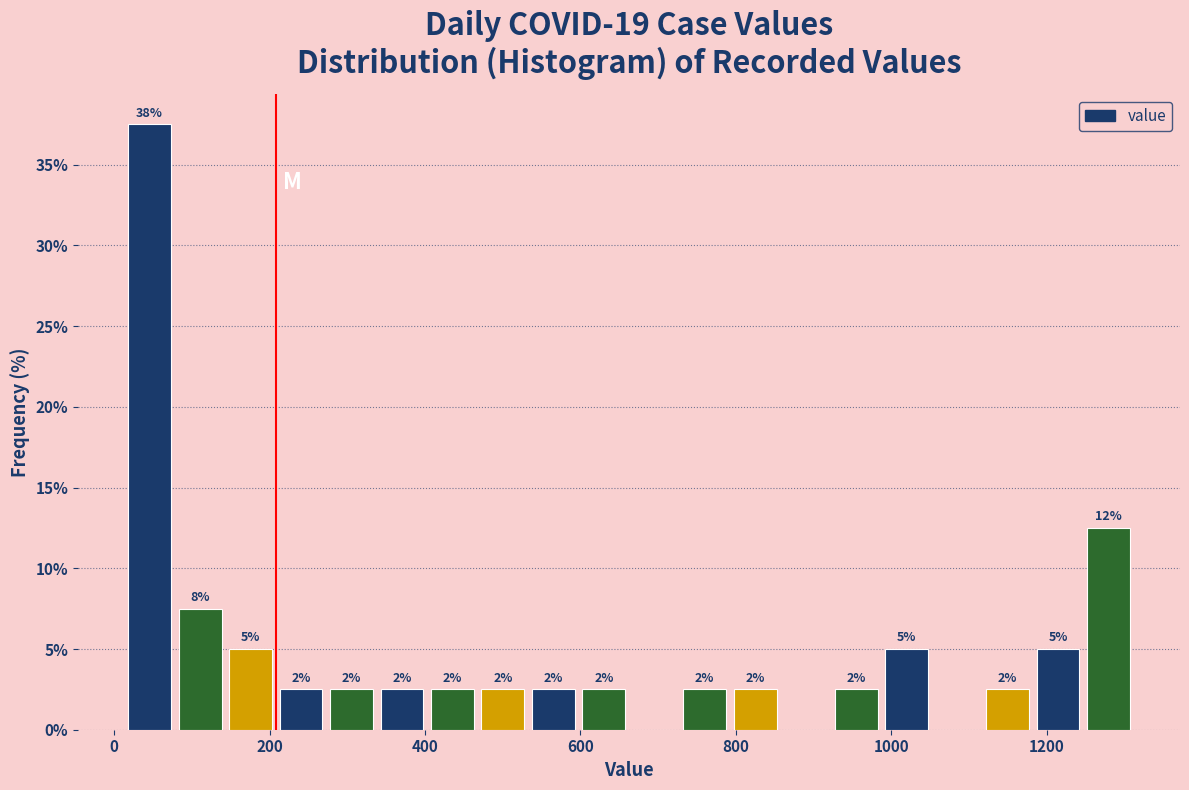

Read against the x-axis, roughly where is the centre of the tallest bar?

40